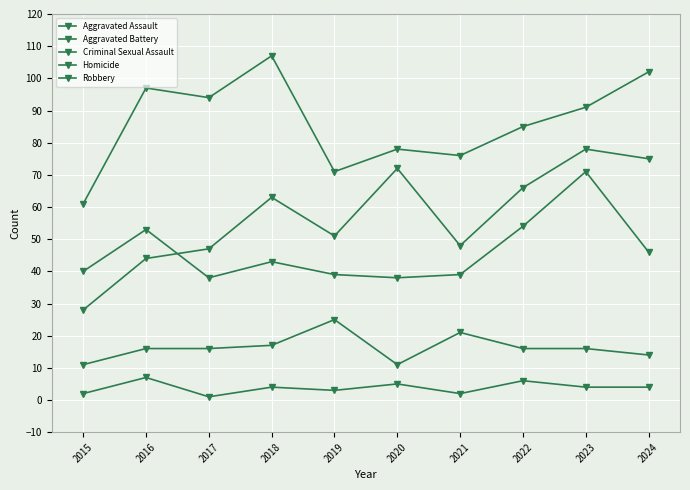

True or false: Robbery has a value of 107 at 2018.

True